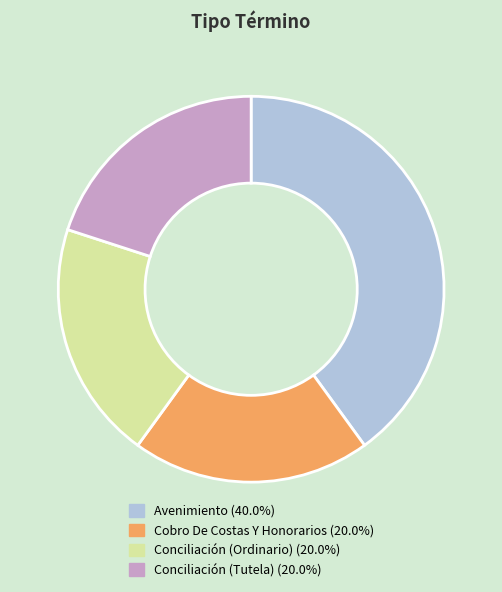

Approximately how many times larger is the value at Cobro De Costas Y Honorarios compared to Conciliación (Tutela)?

1.0